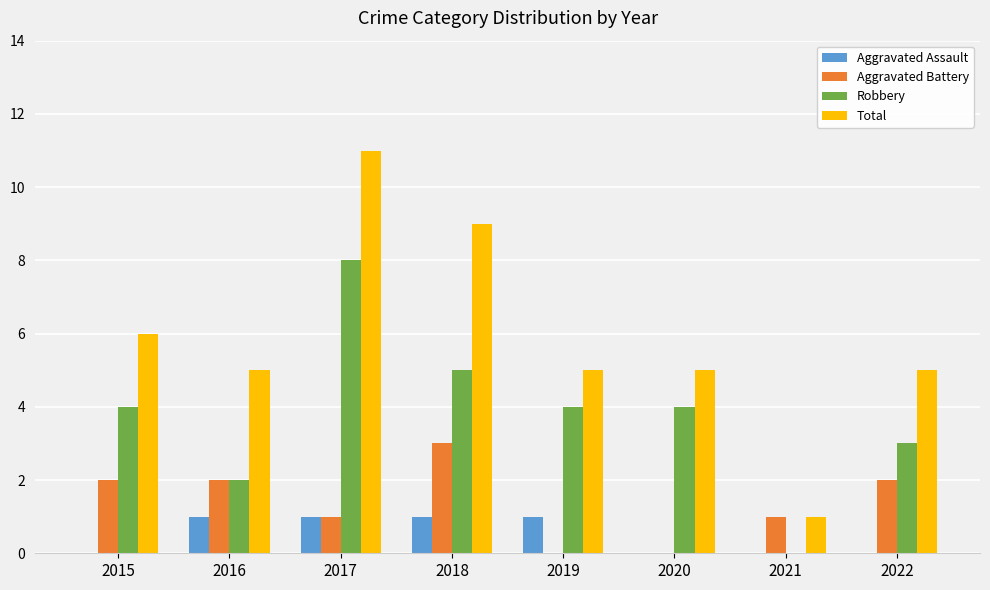

How many distinct data groups are displayed?

4